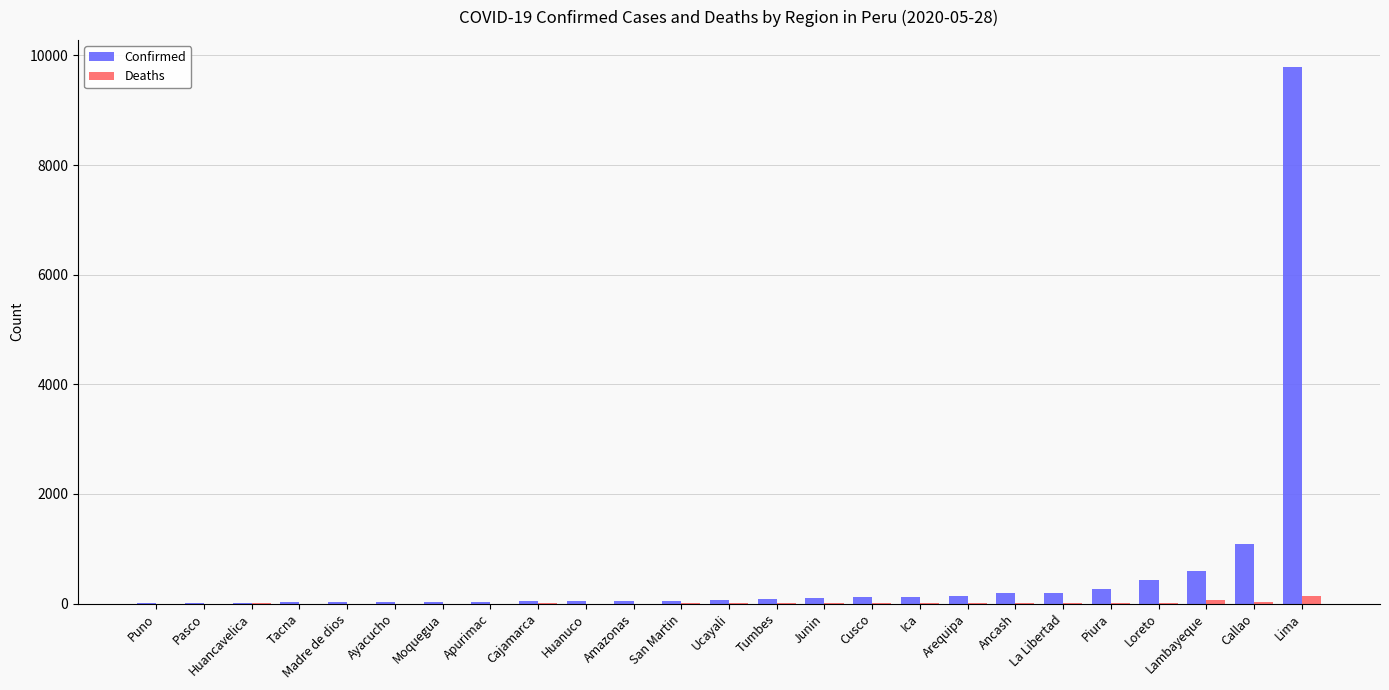

At which category is the sum across all series the highest?

Lima